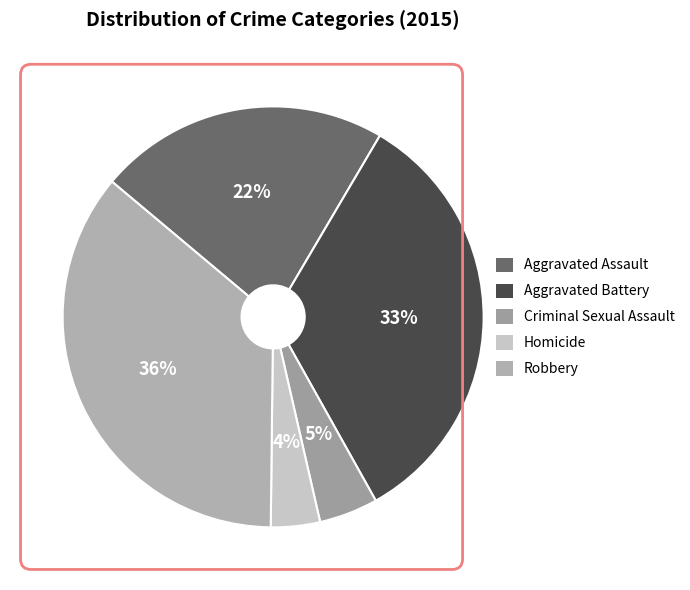

To the nearest percent, what is the difference between the largest and smallest slice percentages?

32%